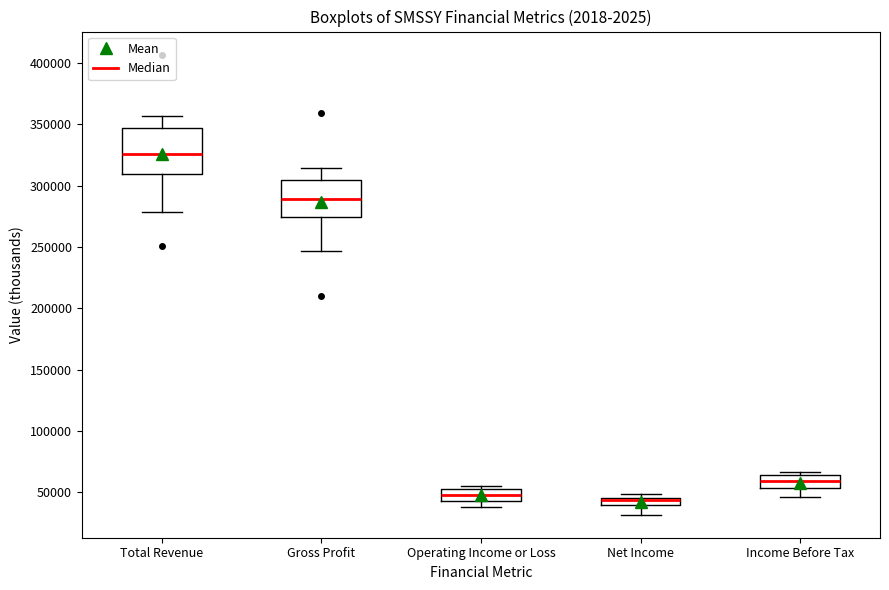

Where is the upper edge of the box for Income Before Tax on the y-axis? The values are not printed on the chart, so give them approximately, as read against the axis.

65000